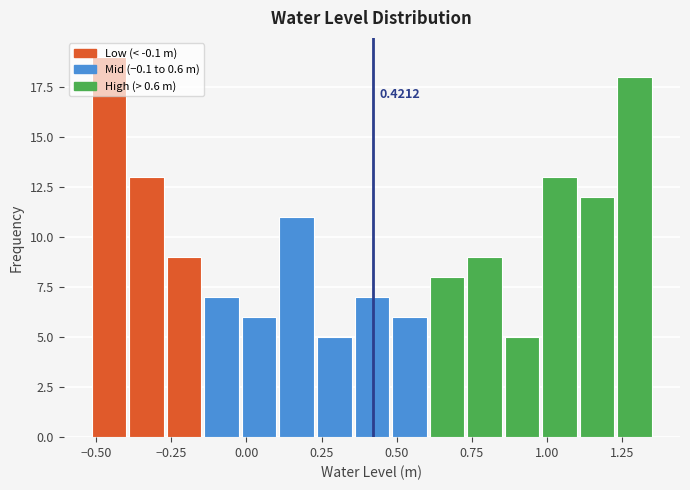

Read against the x-axis, roughly where is the centre of the tallest bar?

-0.45